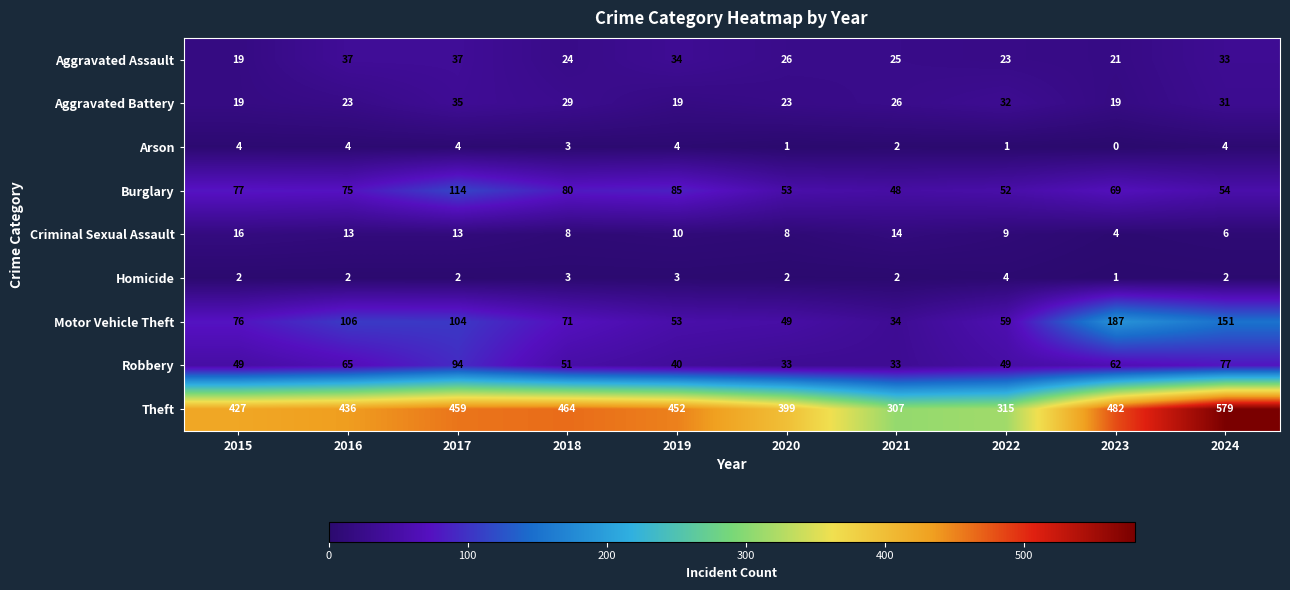

List the labels in order of Burglary value, largest first.

2017, 2019, 2018, 2015, 2016, 2023, 2024, 2020, 2022, 2021